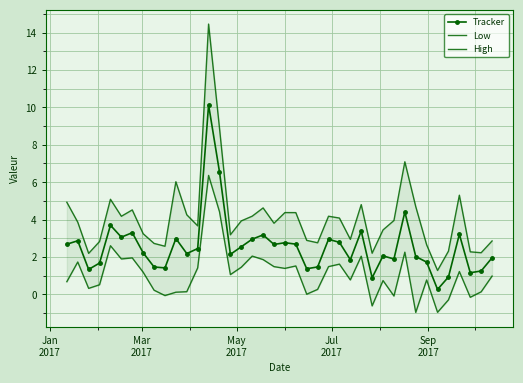

True or false: Low and High intersect in this chart.

False